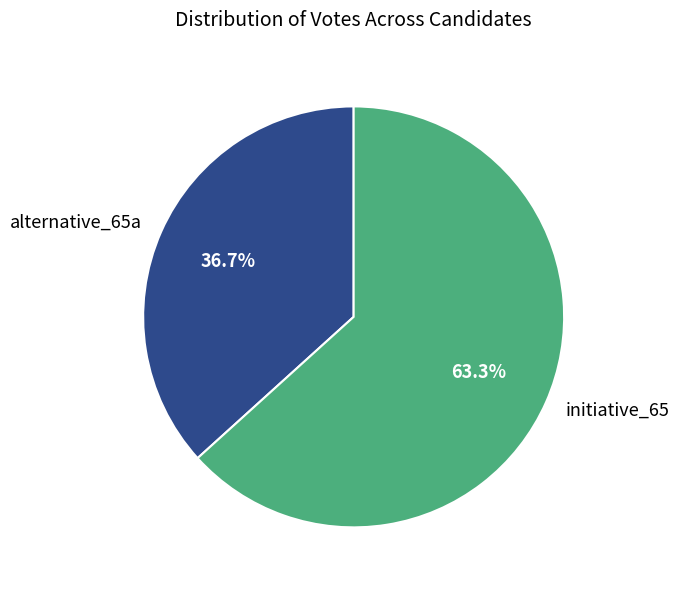

To the nearest percent, what portion does alternative_65a represent?

37%